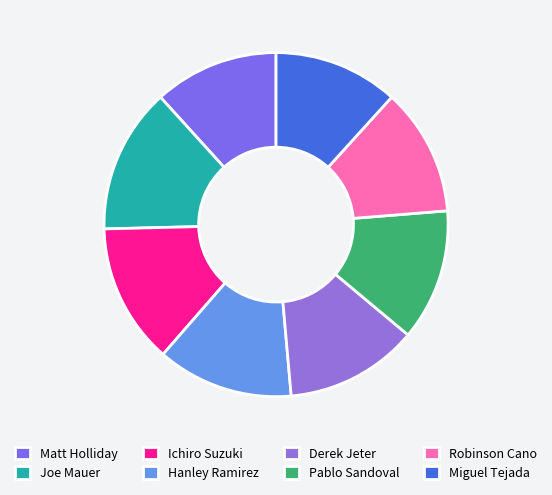

To the nearest percent, what is the average slice percentage?

12%